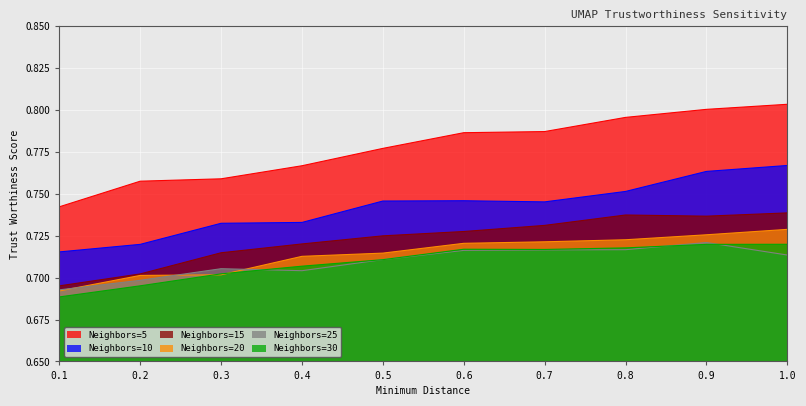

True or false: Neighbors=25 and Neighbors=5 intersect in this chart.

False